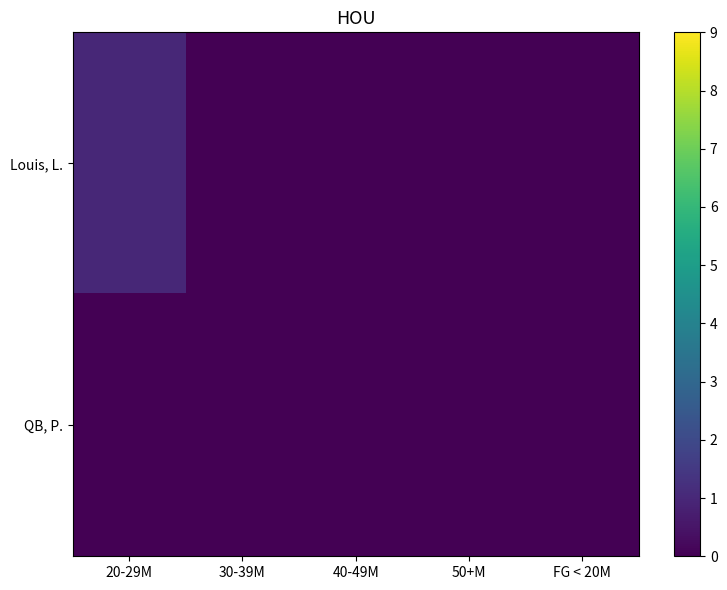

Which series has the widest spread of values?

Louis, L.